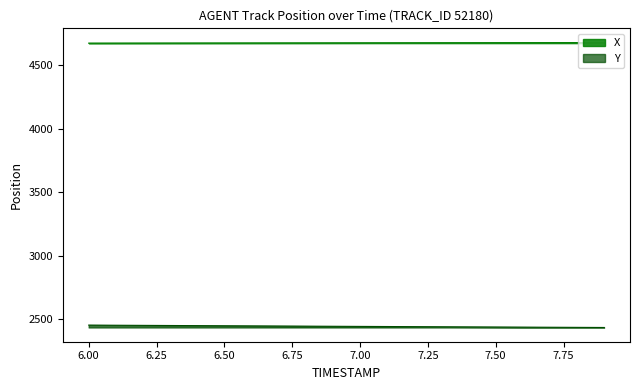

Where does the Y series first go above 2442?

6.00